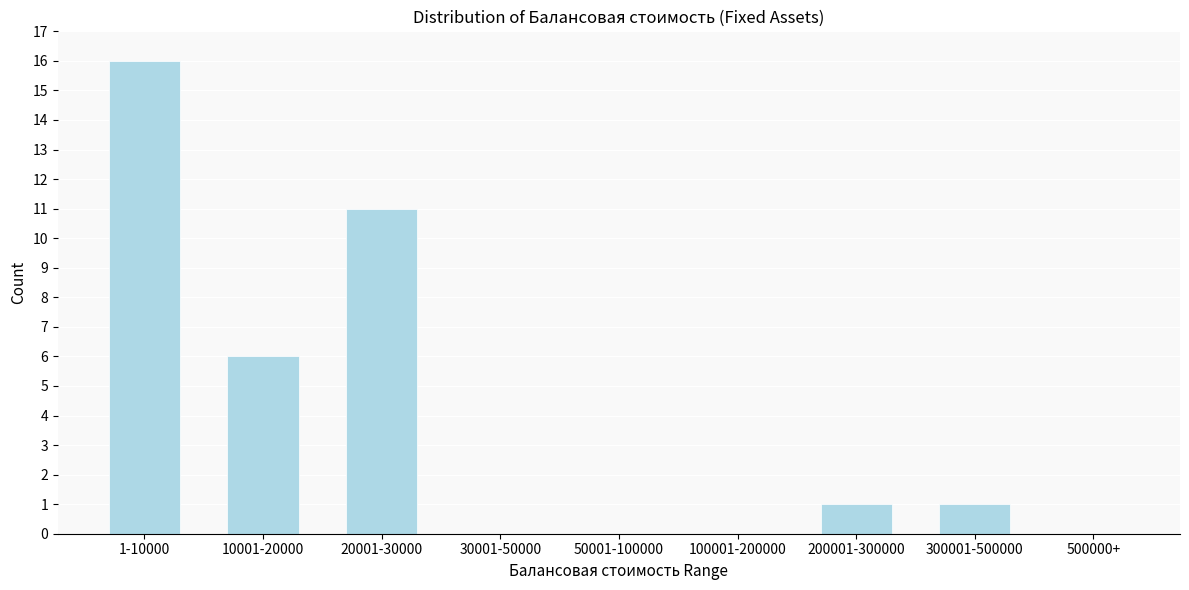

Reading left to right, transcribe all the data shown in this chart.

1-10000=16	10001-20000=6	20001-30000=11	30001-50000=0	50001-100000=0	100001-200000=0	200001-300000=1	300001-500000=1	500000+=0